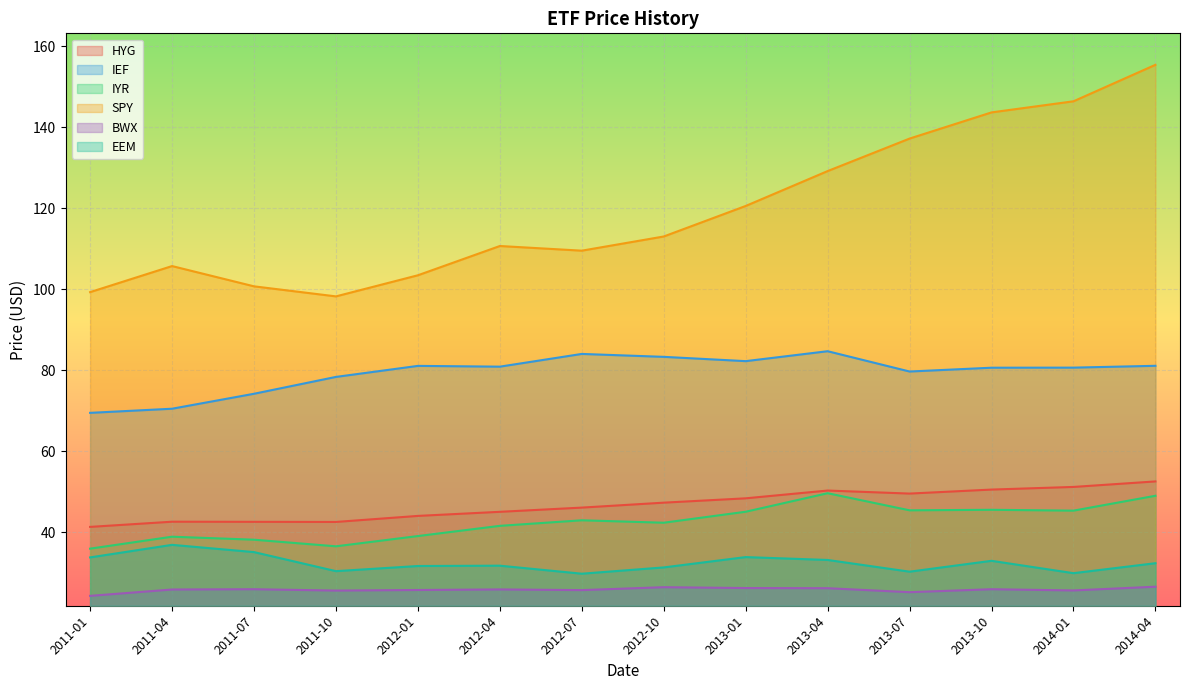

Reading left to right, list all the values displayed in this chart.

HYG: 41.4	42.6	42.6	42.6	44.1	45.1	46.1	47.4	48.4	50.3	49.6	50.6	51.2	52.6
IEF: 69.5	70.5	74.2	78.4	81.1	80.9	84.0	83.3	82.3	84.7	79.7	80.7	80.7	81.1
IYR: 36.0	39.0	38.2	36.6	39.1	41.6	43.0	42.4	45.1	49.7	45.5	45.6	45.4	49.0
SPY: 99.3	105.7	100.7	98.2	103.5	110.7	109.5	113.0	120.6	129.2	137.2	143.7	146.4	155.4
BWX: 24.4	25.9	26.0	25.7	25.8	25.9	25.8	26.5	26.3	26.2	25.3	26.0	25.7	26.6
EEM: 33.8	36.9	35.1	30.4	31.7	31.8	29.8	31.4	33.9	33.2	30.3	33.0	29.9	32.4